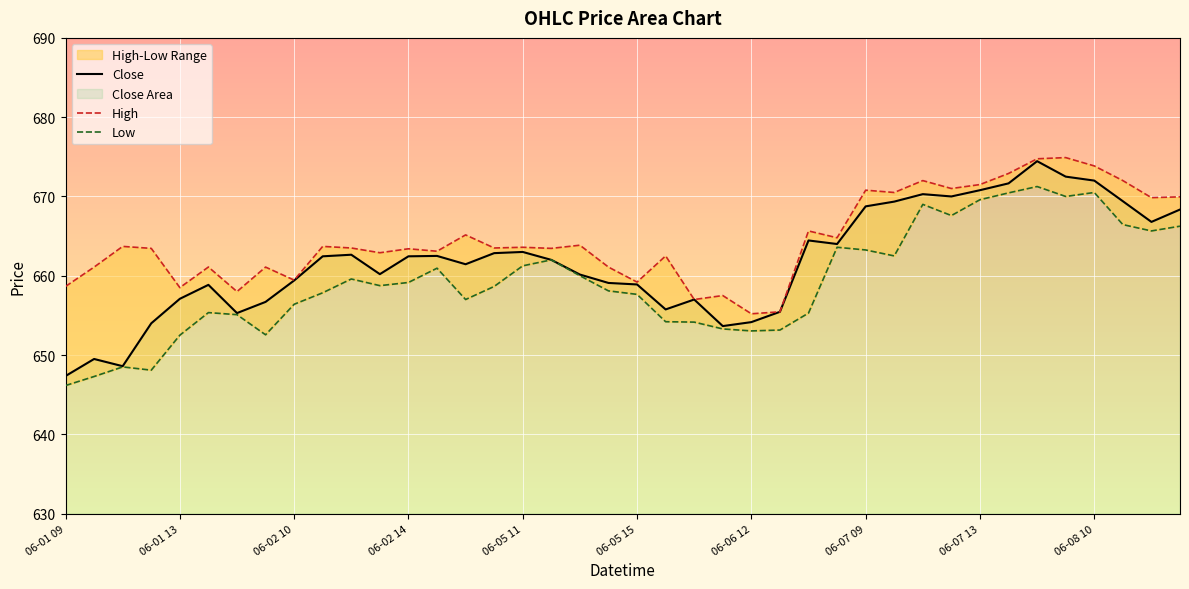

Which series has the largest total across all categories?

High